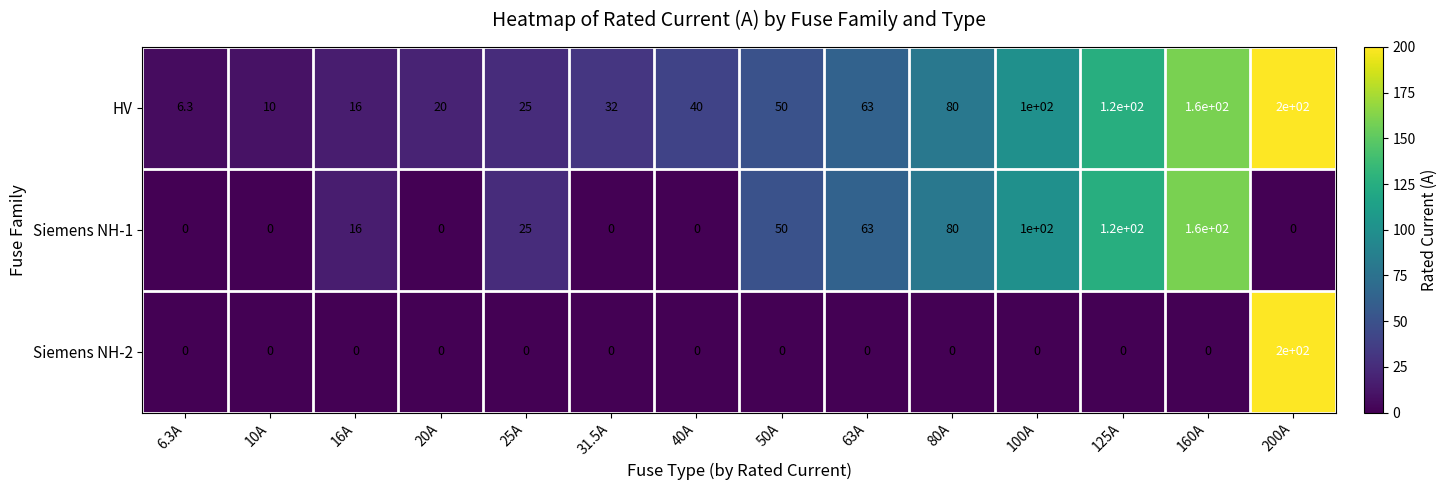

How many categories are shown in the chart?

14